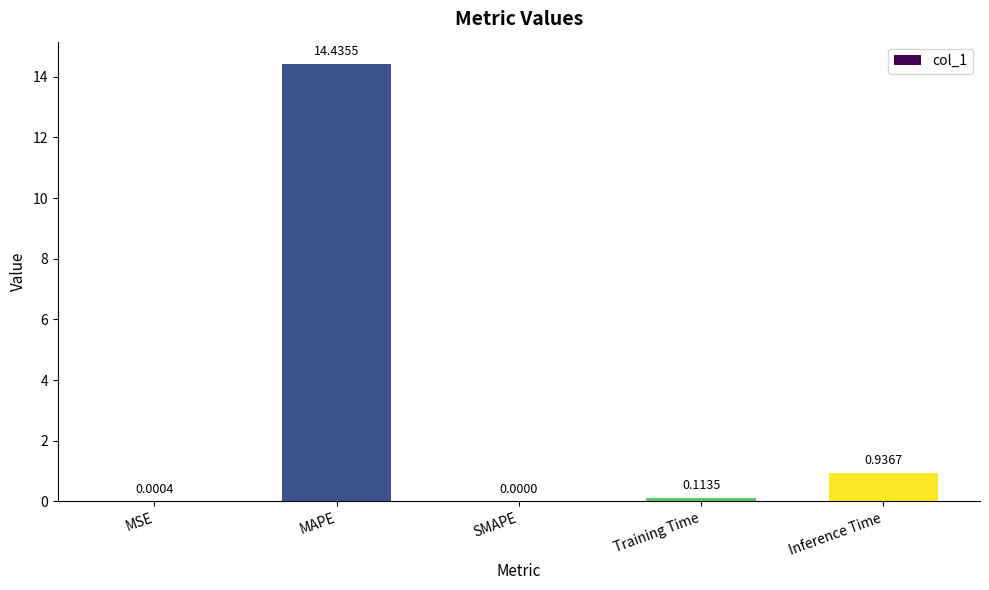

How many data points are above 0?

4